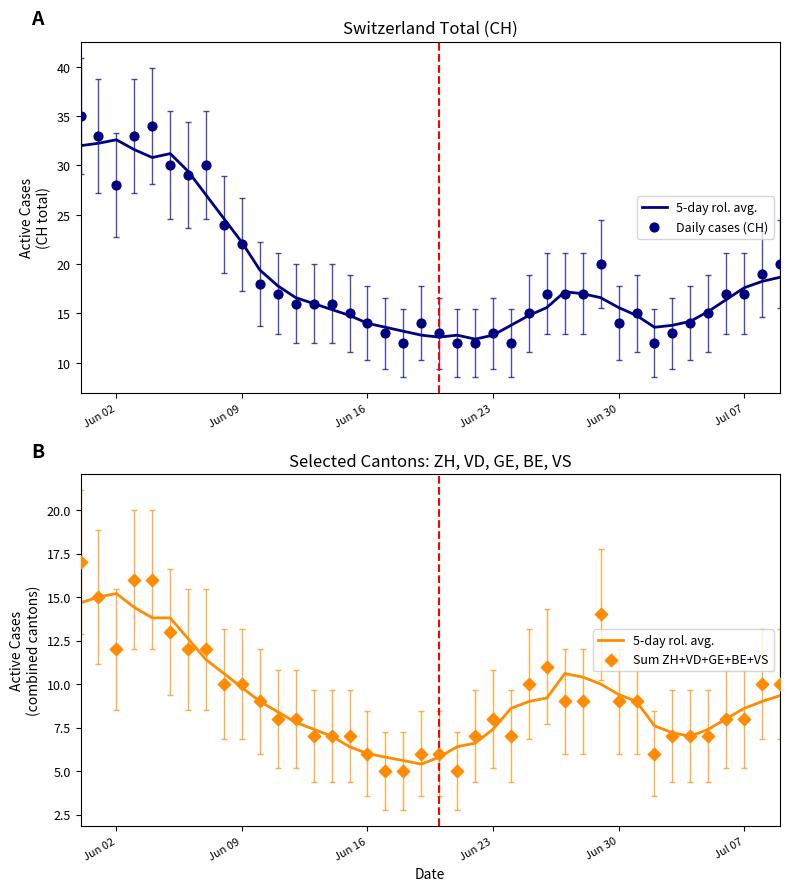

Which series contains the highest Y value?

Daily cases (CH)